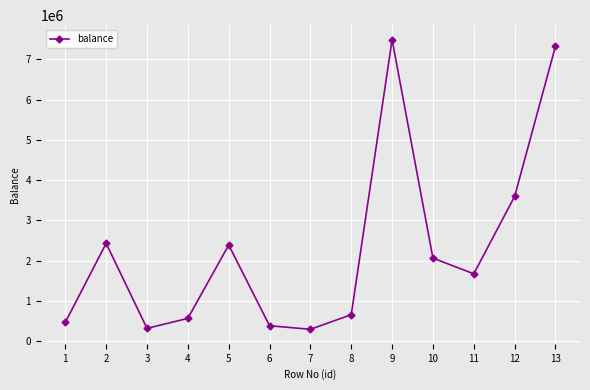

Where is the first local minimum?

3